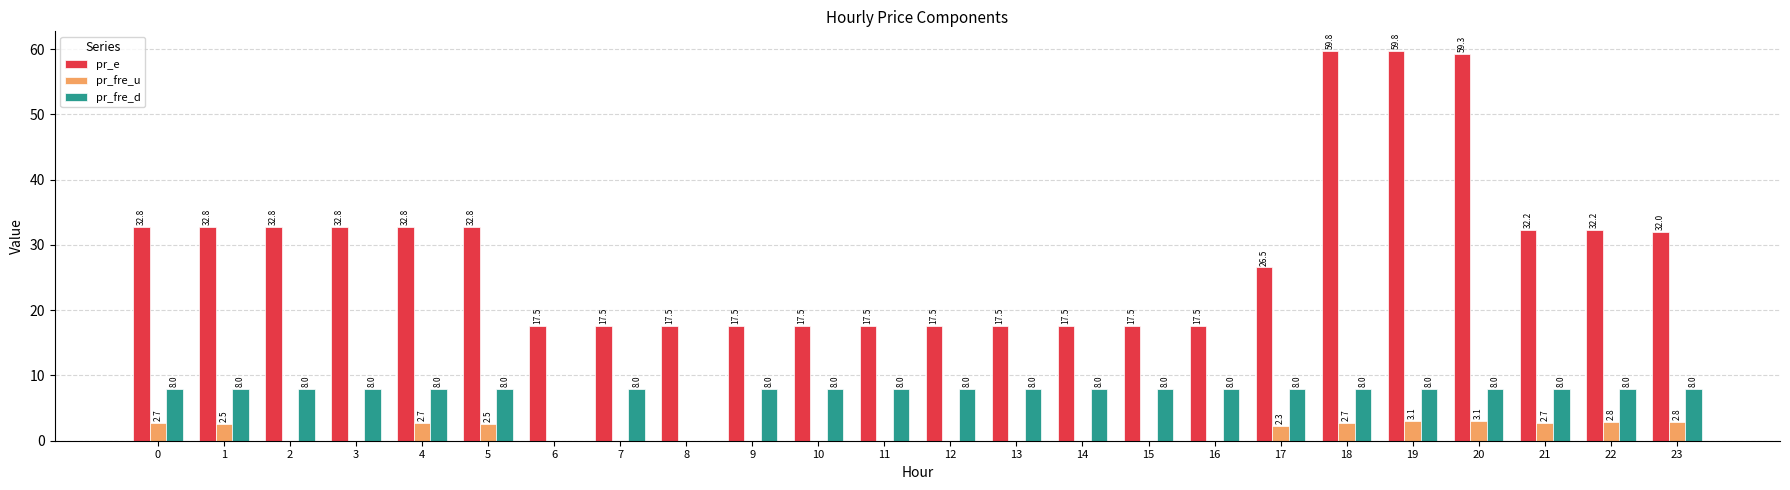

What is the average value of the pr_e series?

28.8